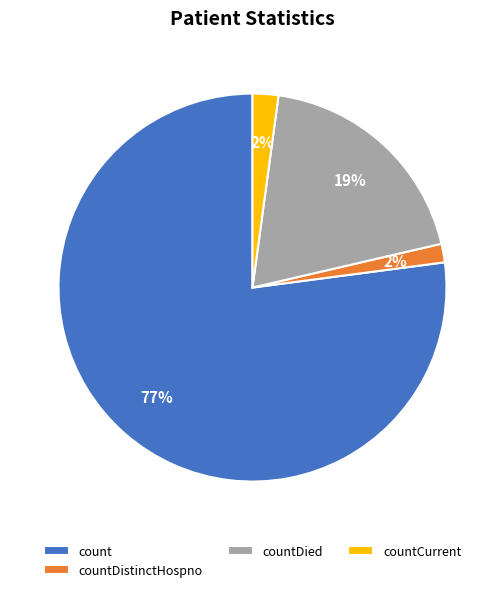

To the nearest percent, what is the average slice percentage?

25%